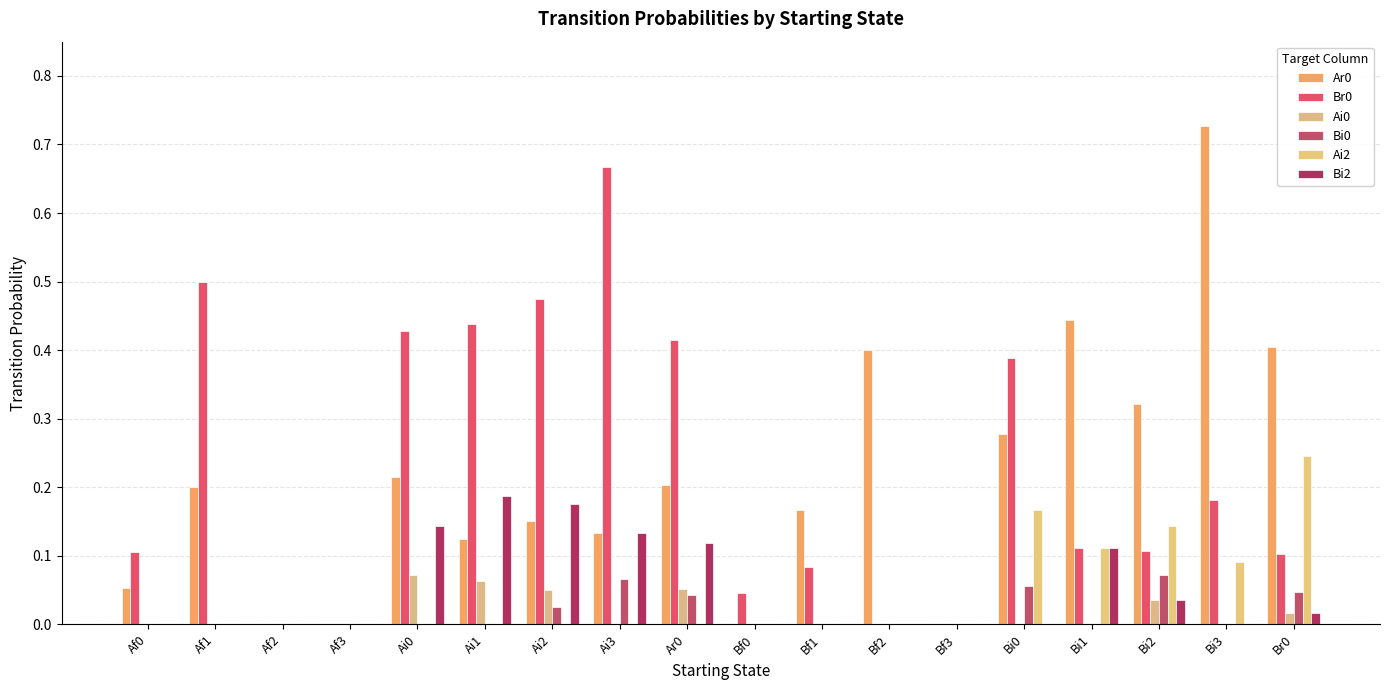

Does the chart contain stacked bars?

No